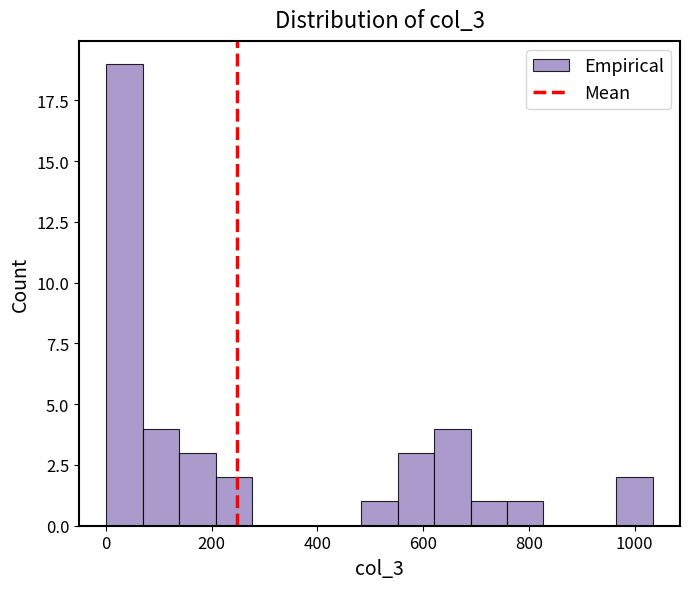

Read against the x-axis, roughly where is the centre of the tallest bar?

40